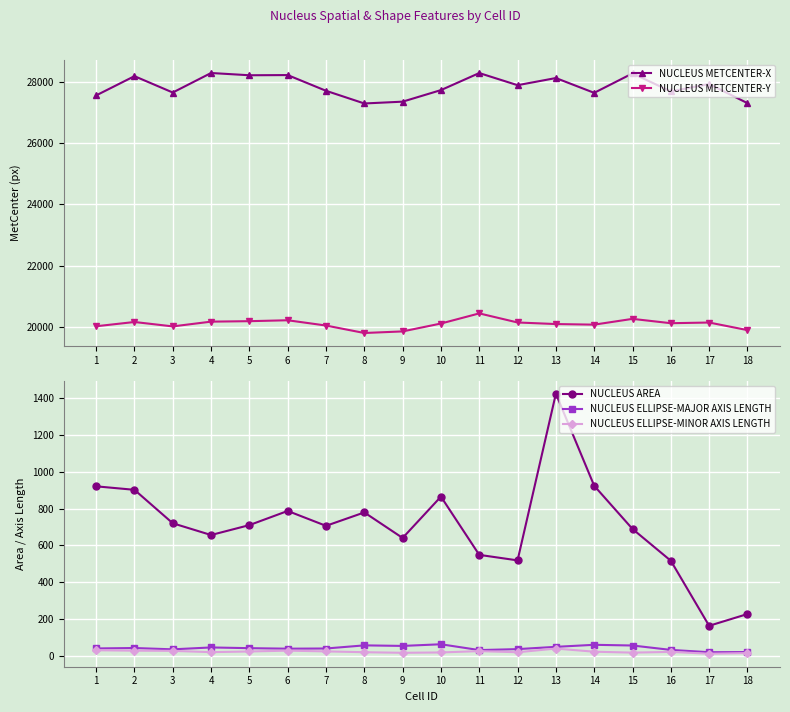

Is the value of NUCLEUS AREA at 15 greater than the value of NUCLEUS ELLIPSE-MINOR AXIS LENGTH at 18?

Yes